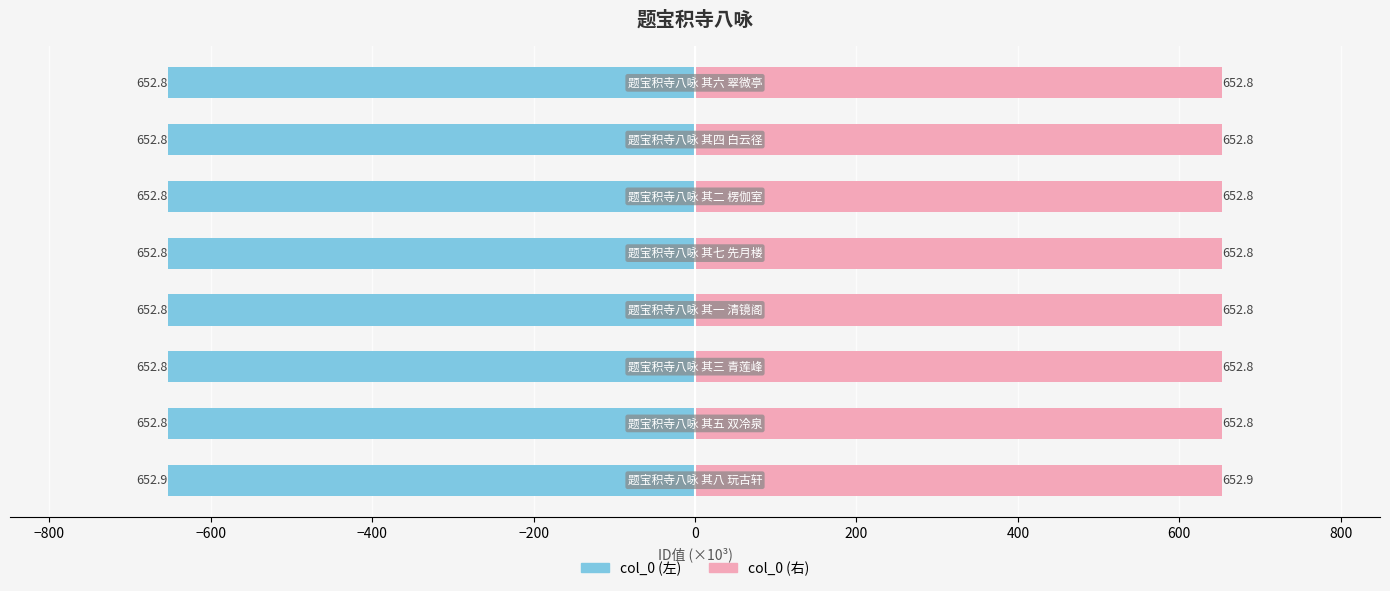

True or false: col_0 (left) has a value of -1044.4 at −400.

False